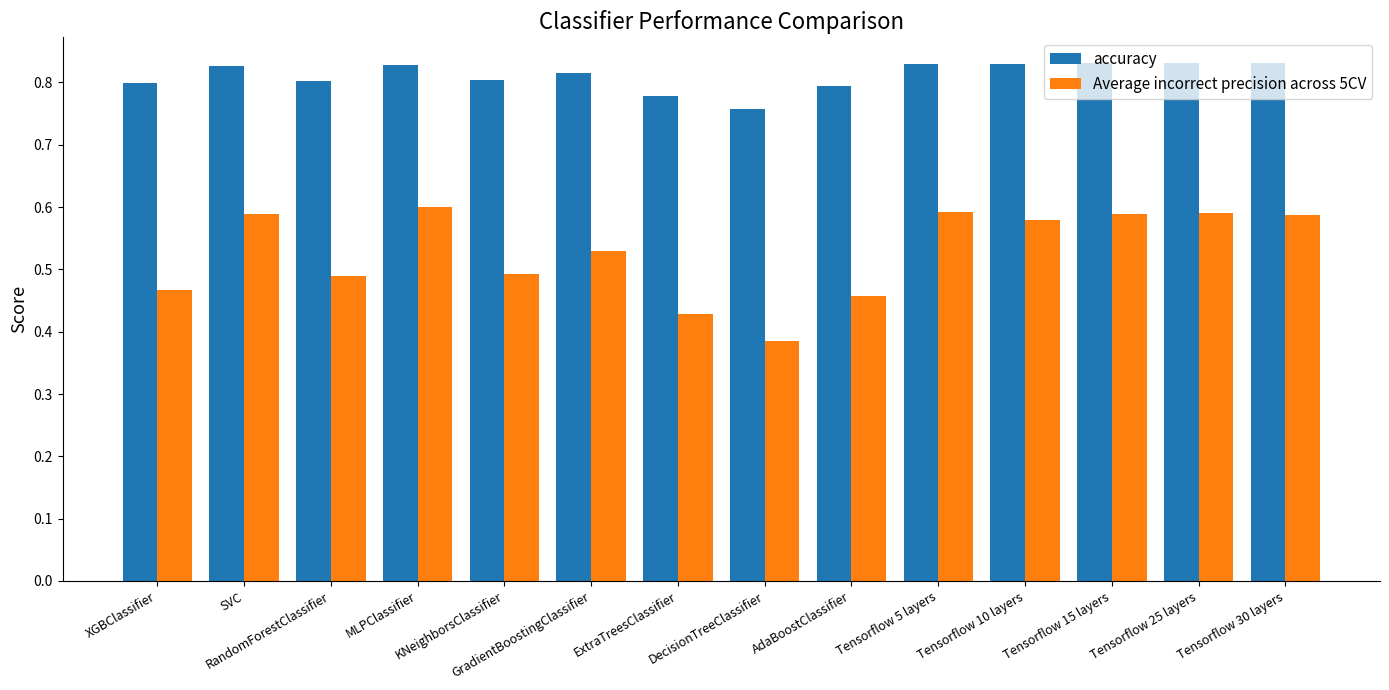

Rank the series by their average value, from lowest to highest.

Average incorrect precision across 5CV, accuracy